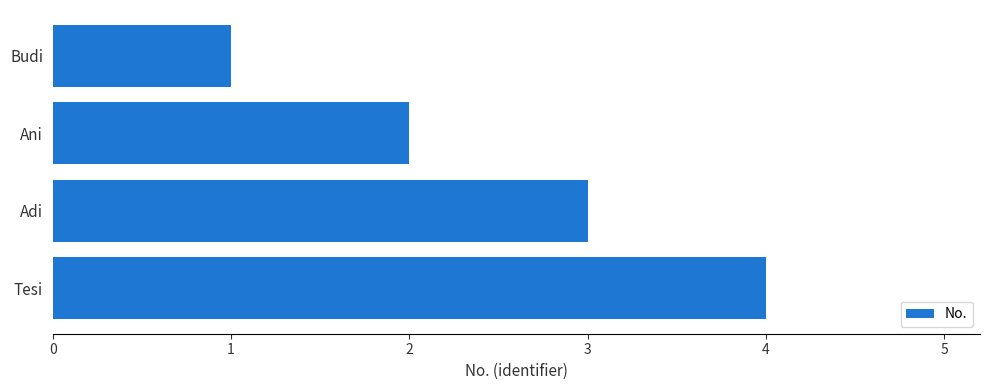

List the labels in order of value, largest first.

Tesi, Adi, Ani, Budi